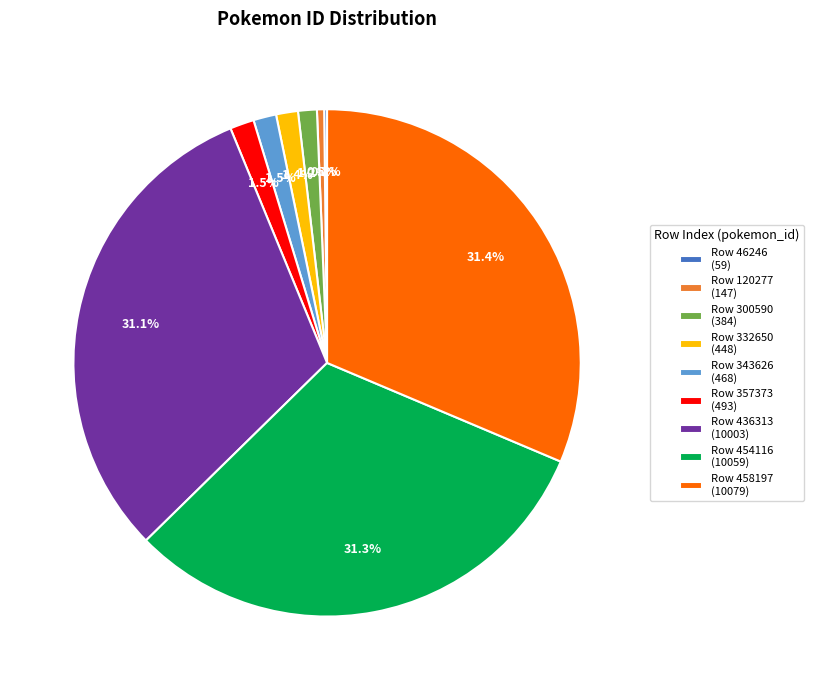

What percentage is NOT represented by Row 332650 (448)?

98.6%